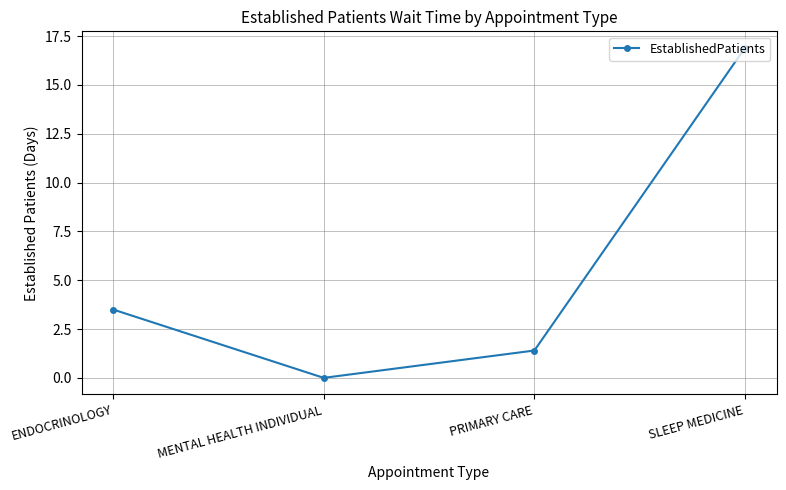

What value does the data have at PRIMARY CARE?

1.4